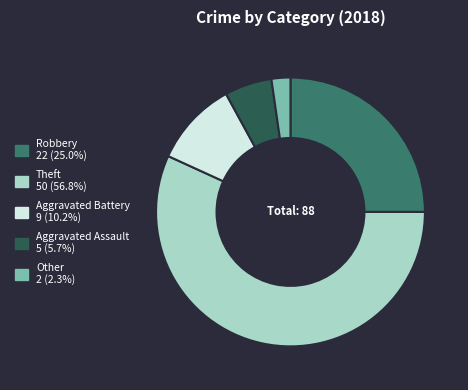

Rank the categories by value from lowest to highest.

Other, Aggravated Assault, Aggravated Battery, Robbery, Theft